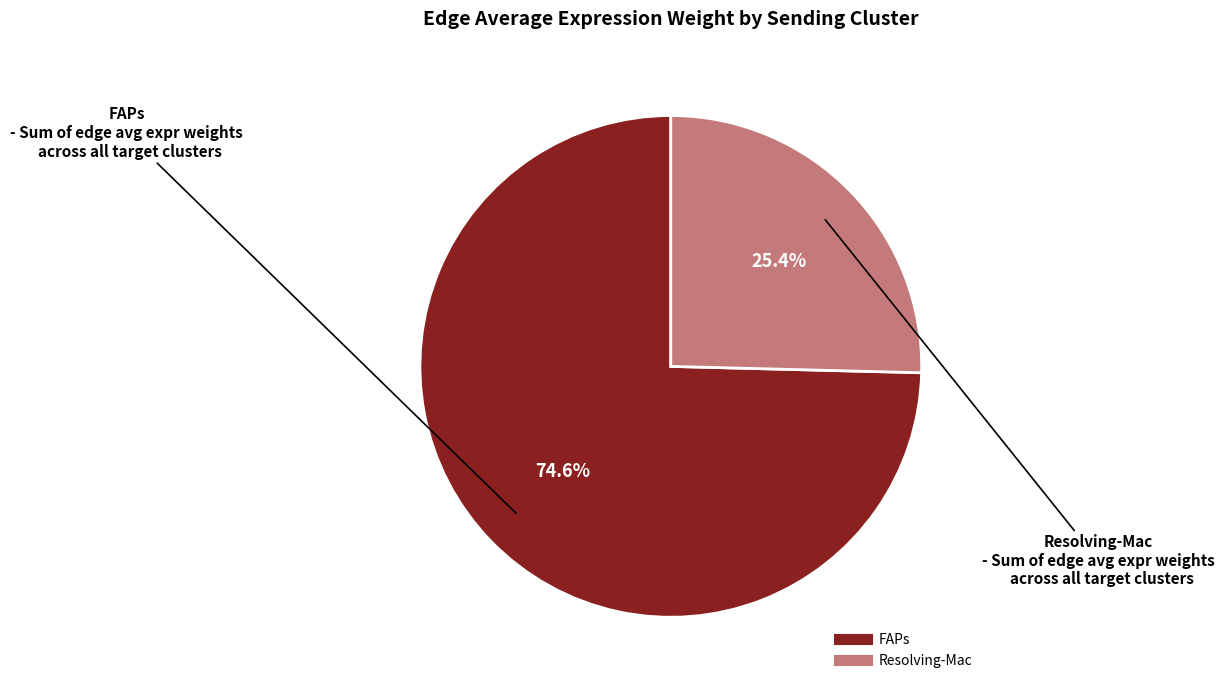

What percentage is the Resolving-Mac slice, to the nearest percent?

25%